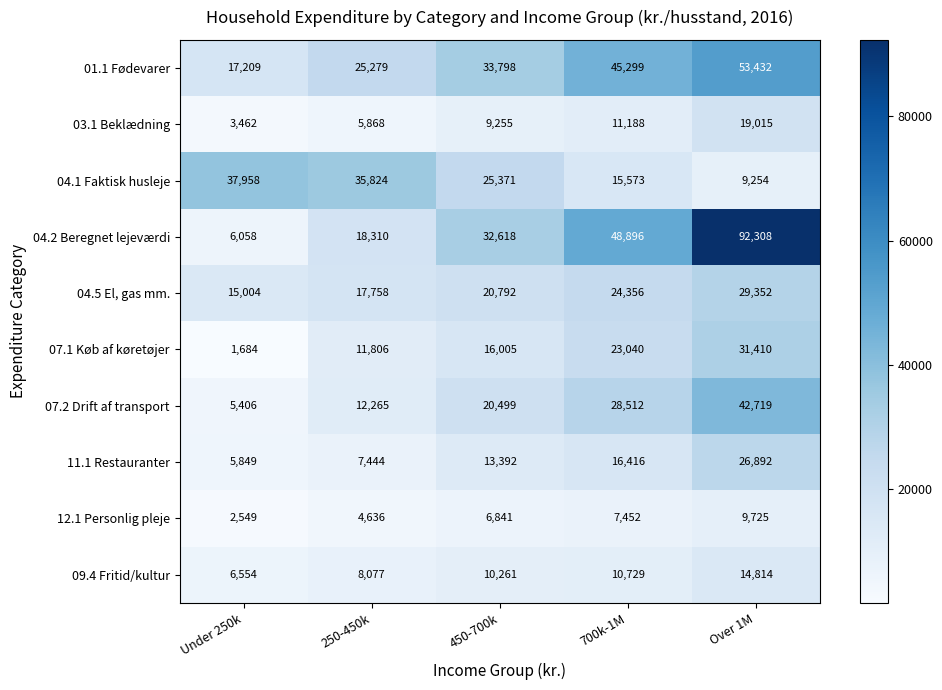

What is the difference between the highest and lowest values at 450-700k?

26957